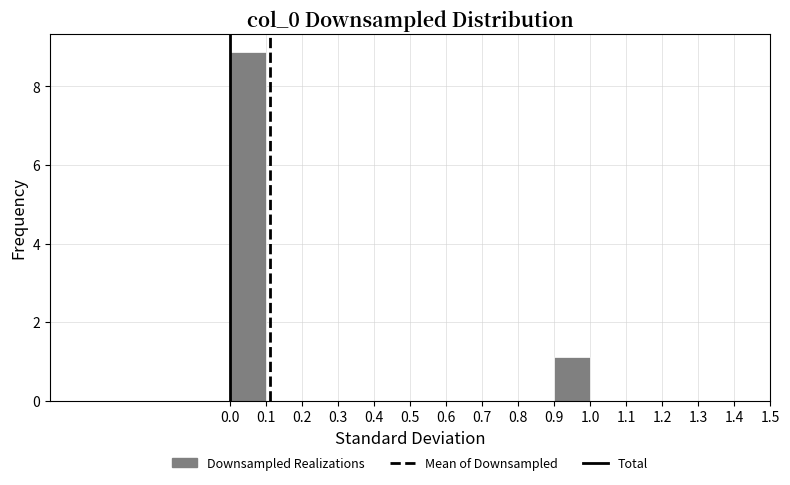

What is the height of the bar covering 0.9 to 1.0 on the x-axis? The values are not printed on the chart, so give them approximately, as read against the axis.

1.2